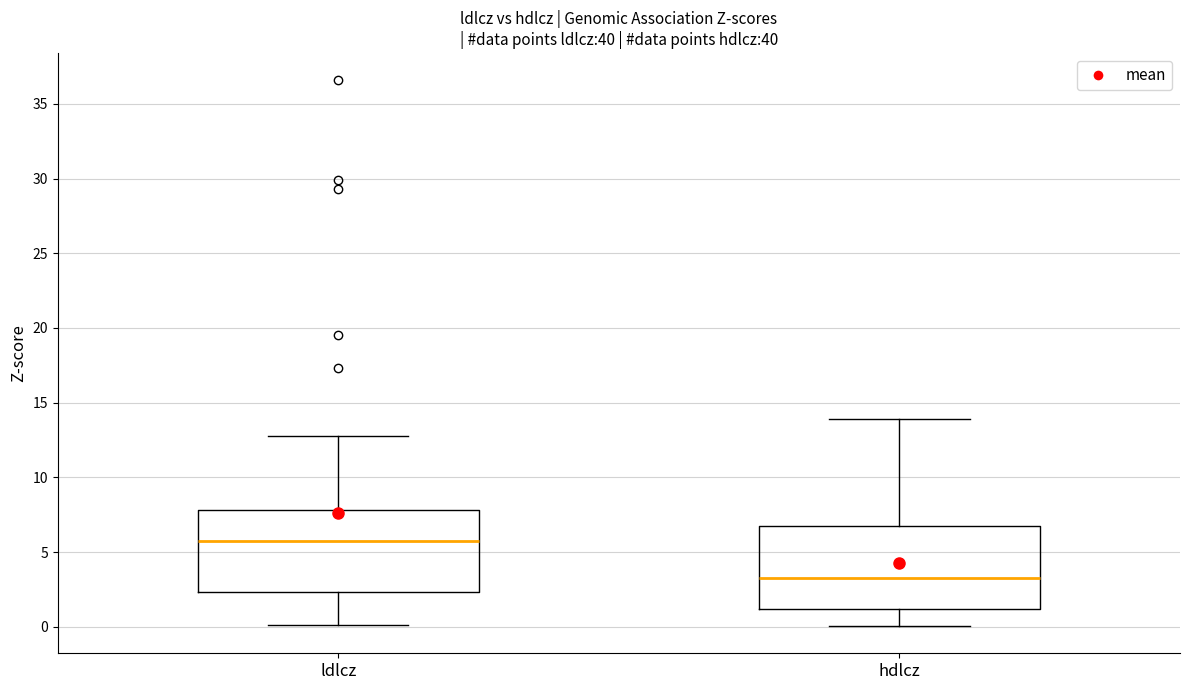

Reading left to right, read every box against the y-axis: the position of its median line, the range the box covers, and the ends of its whiskers. The values are not printed on the chart, so give them approximately, as read against the axis.

ldlcz: median 5.5, box 2.5 to 8.0, whiskers 0.0 to 13.0
hdlcz: median 3.0, box 1.0 to 6.5, whiskers 0.0 to 14.0